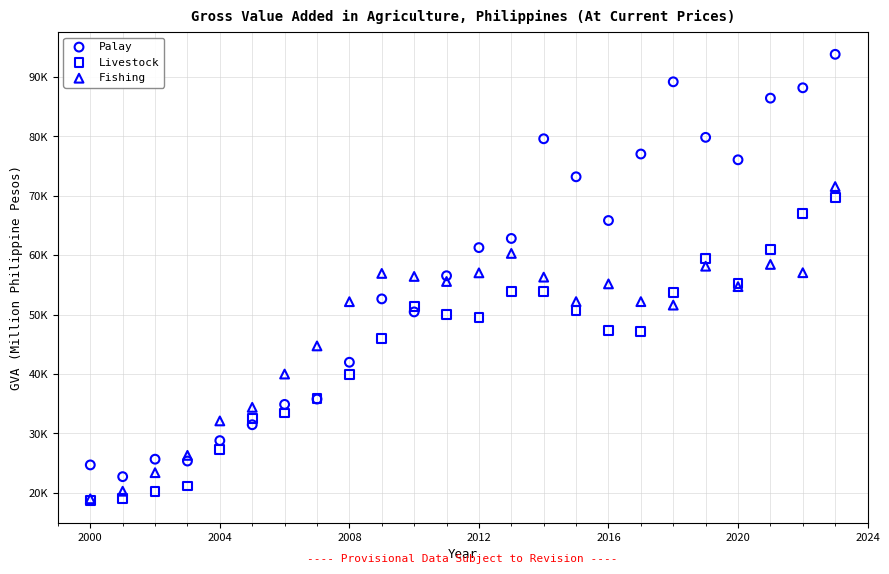

What are all the series names shown in the legend?

Palay, Livestock, Fishing